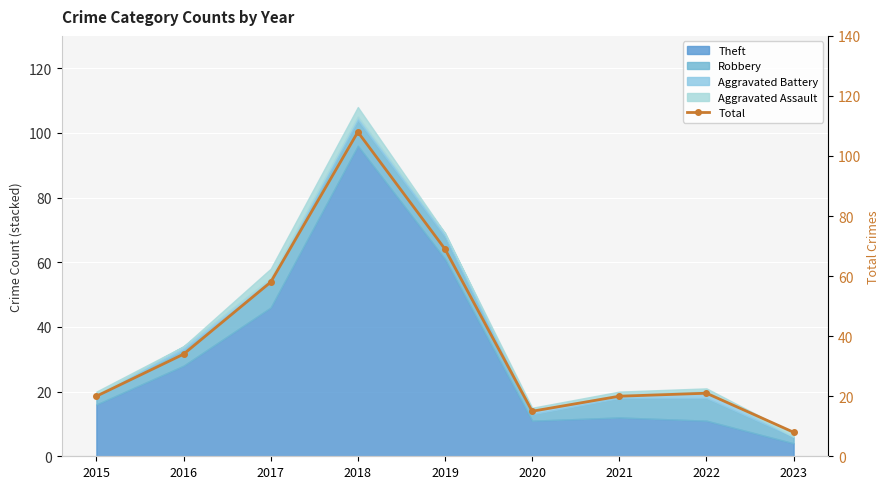

What is the minimum value shown in the chart?

8